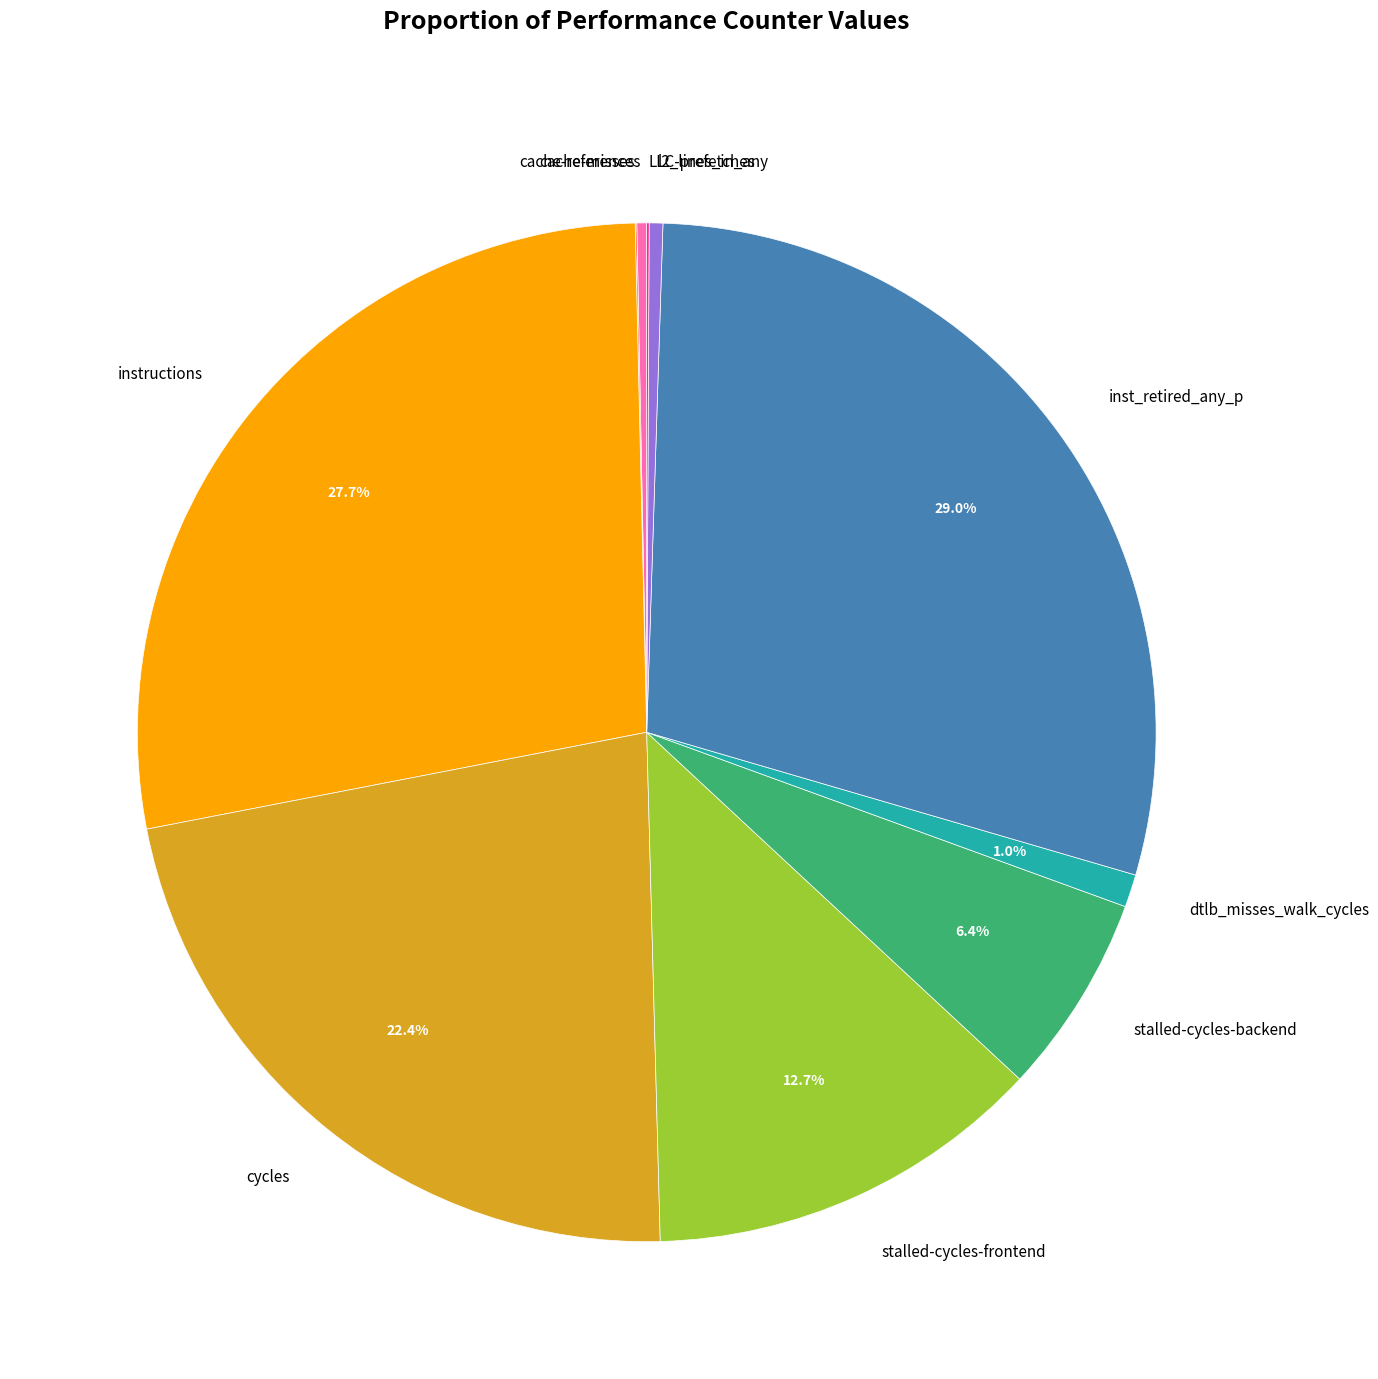

What percentage do dtlb_misses_walk_cycles and instructions together represent?

28.7%